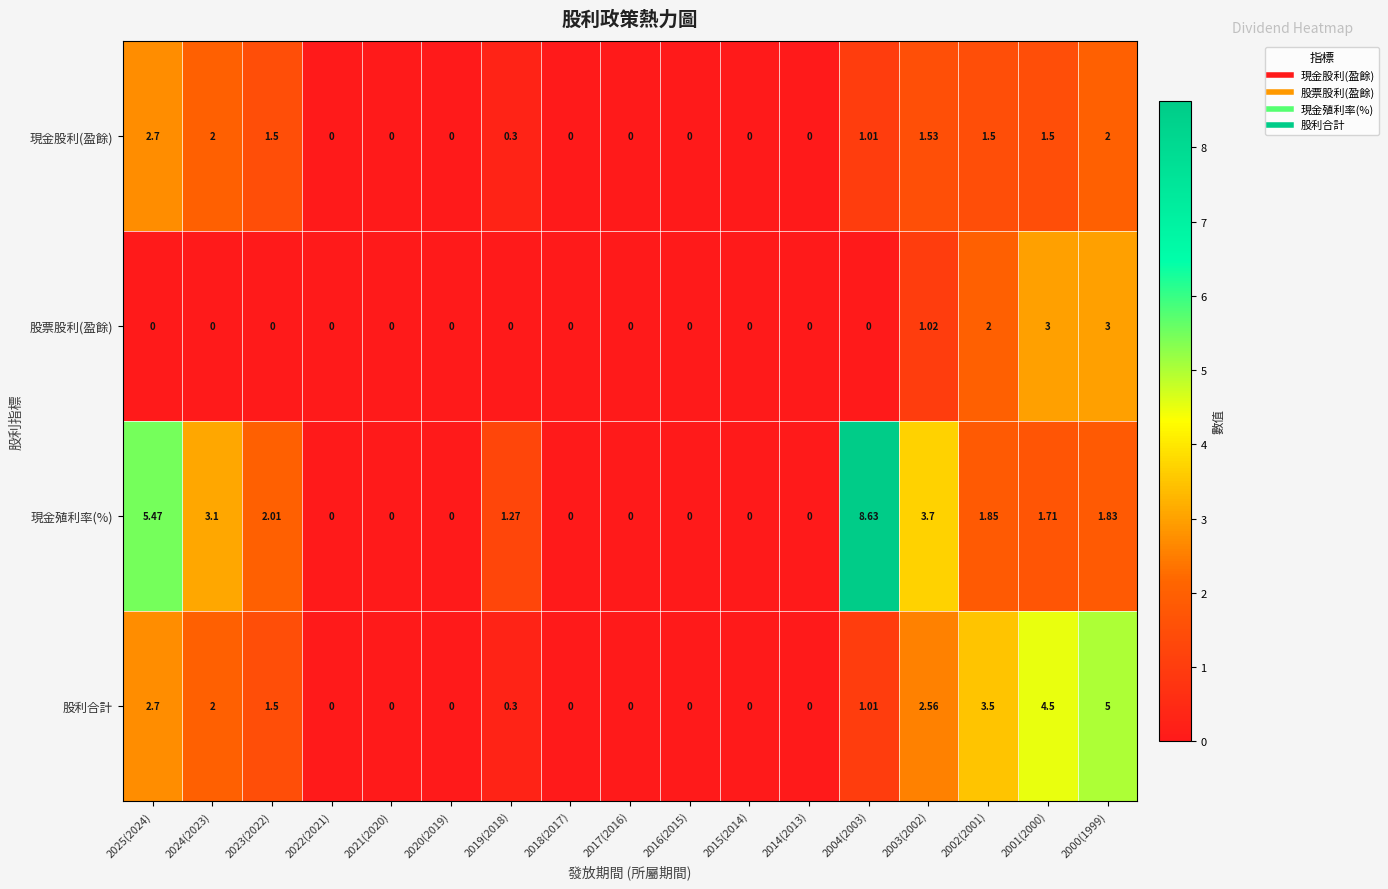

How many distinct data groups are displayed?

4